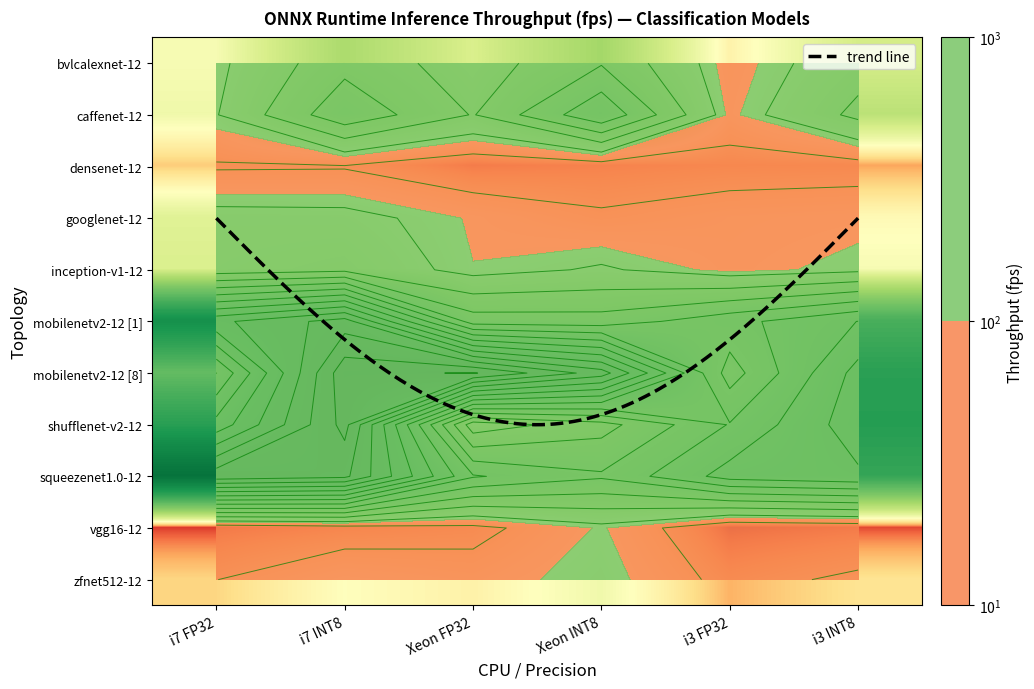

At which label is inception-v1-12 closest to 127?

Xeon INT8